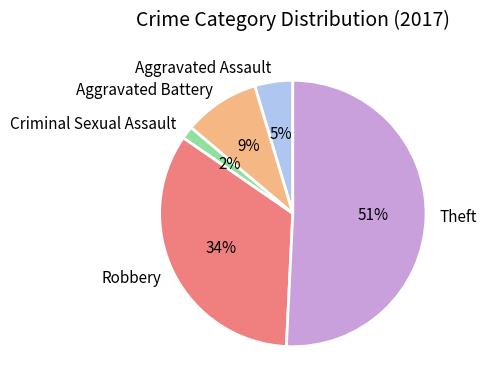

Which slice represents more than half of the pie?

Theft